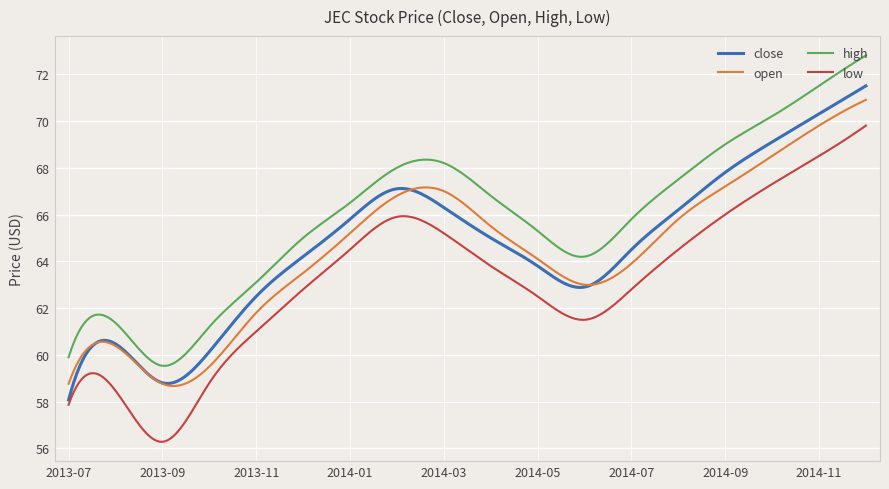

True or false: close and high intersect in this chart.

False